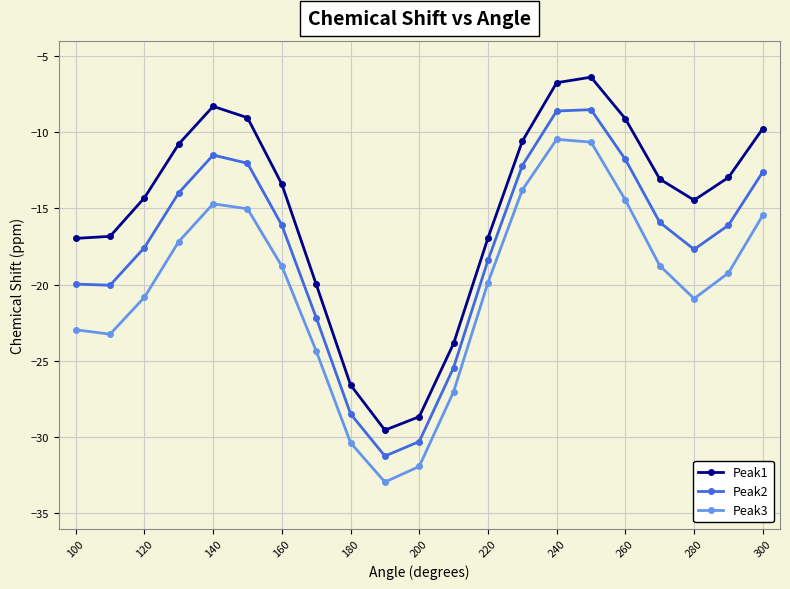

True or false: Peak1 and Peak3 intersect in this chart.

False